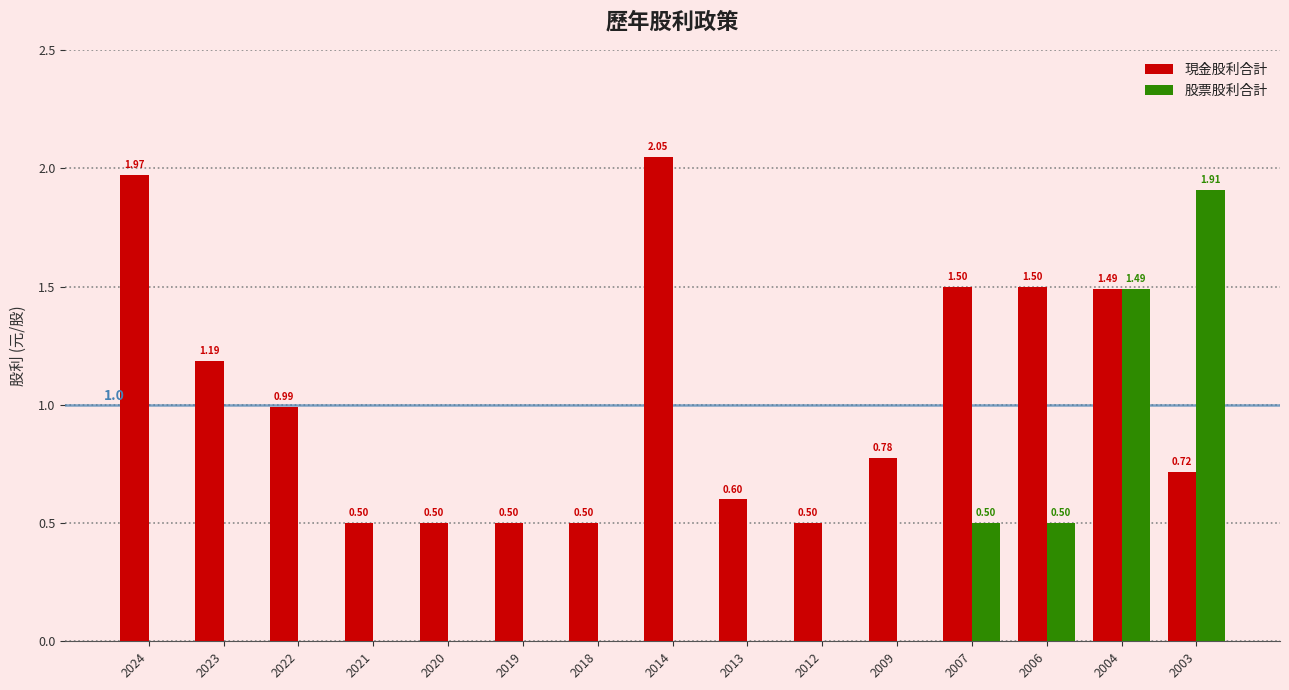

Which category has the highest value across all series?

2014